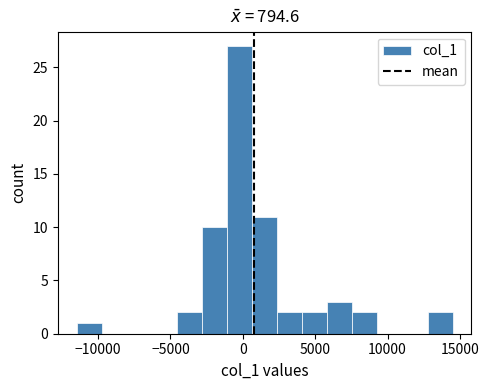

Read against the x-axis, roughly where is the centre of the tallest bar?

0